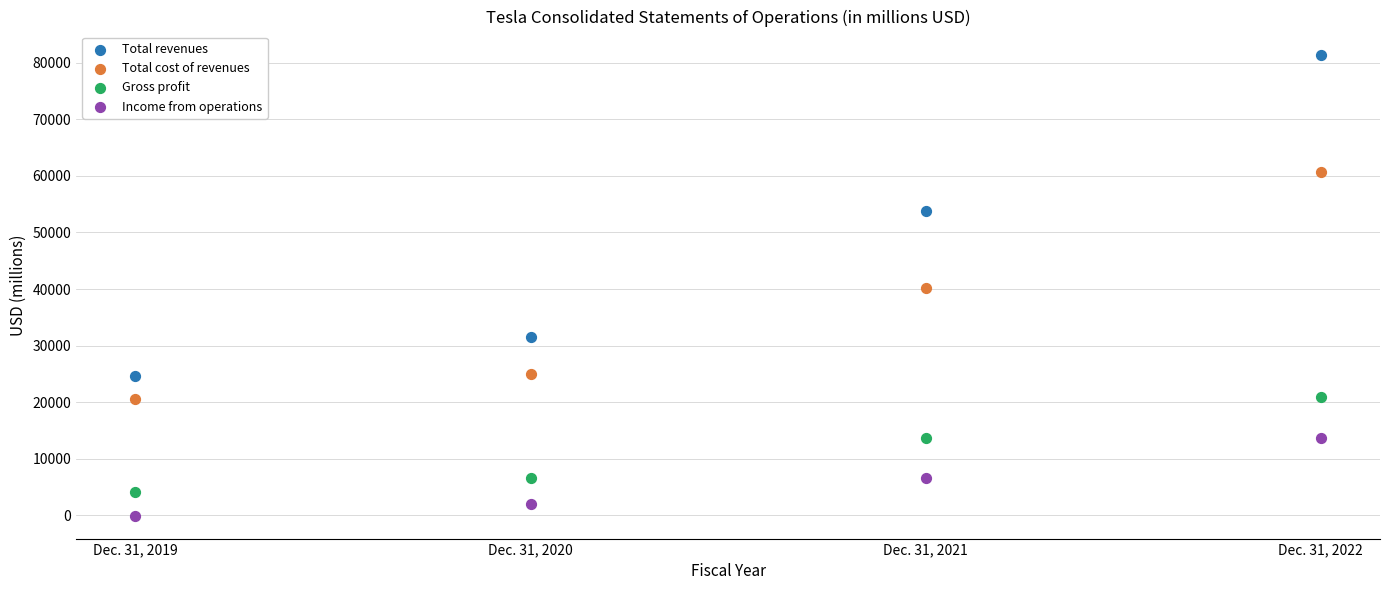

Which series has the largest Y range (max minus min)?

Total revenues